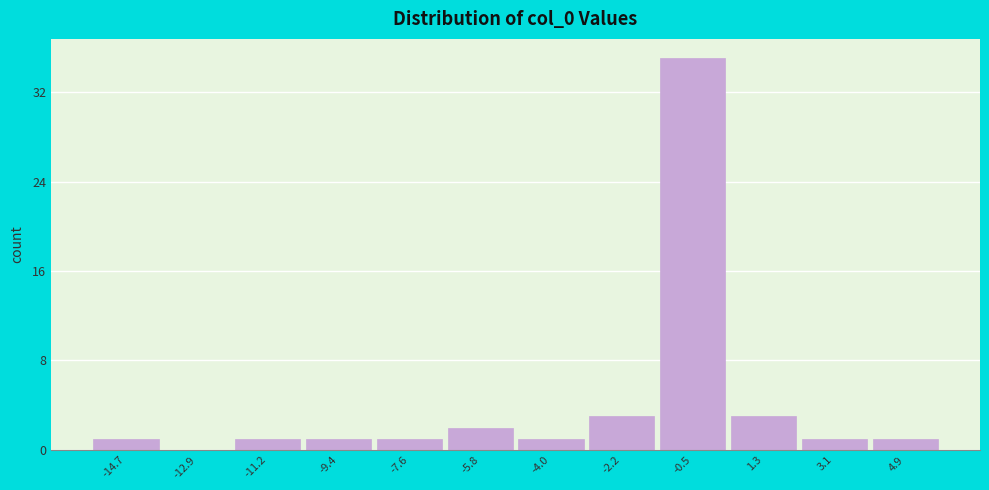

Reading right to left, what are all the values shown in this chart?

4.9=1	3.1=1	1.3=3	-0.5=35	-2.2=3	-4.0=1	-5.8=2	-7.6=1	-9.4=1	-11.2=1	-12.9=0	-14.7=1